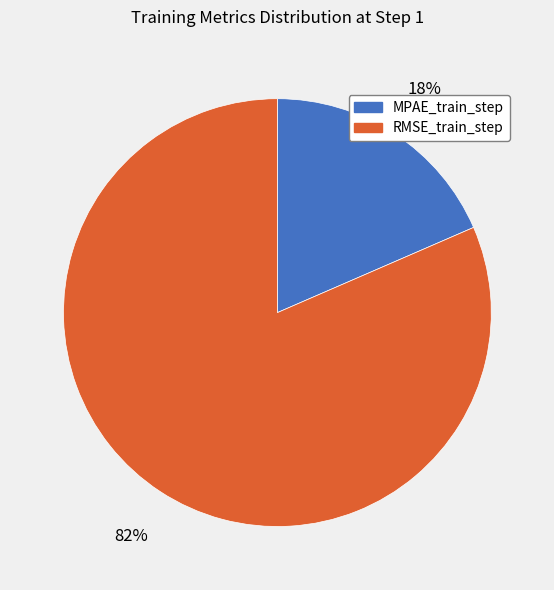

Is the sum of RMSE_train_step and MPAE_train_step greater than half?

Yes